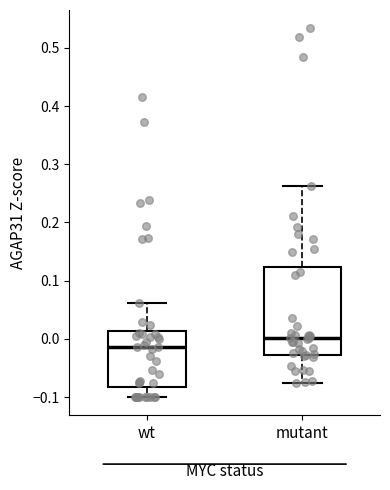

Reading left to right, read every box against the y-axis: the position of its median line, the range the box covers, and the ends of its whiskers. The values are not printed on the chart, so give them approximately, as read against the axis.

wt: median -0.01, box -0.08 to 0.01, whiskers -0.10 to 0.06
mutant: median 0.00, box -0.03 to 0.12, whiskers -0.08 to 0.26